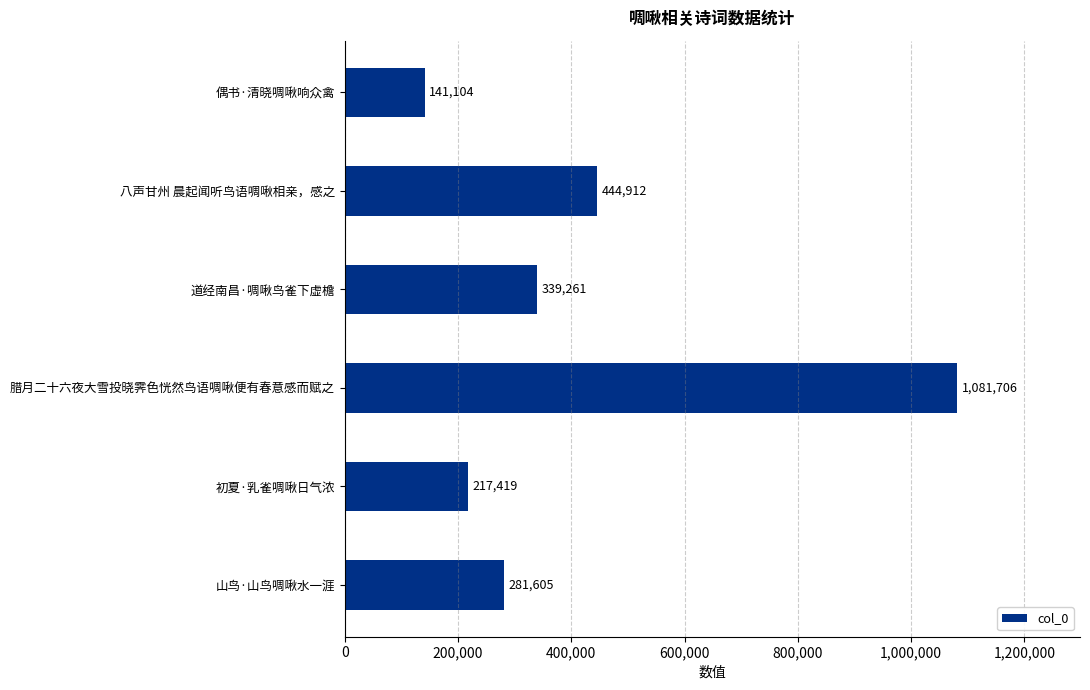

List the labels in order of value, largest first.

腊月二十六夜大雪投晓霁色恍然鸟语啁啾便有春意感而赋之, 八声甘州 晨起闻听鸟语啁啾相亲，感之, 道经南昌·啁啾鸟雀下虚檐, 山鸟·山鸟啁啾水一涯, 初夏·乳雀啁啾日气浓, 偶书·清晓啁啾响众禽